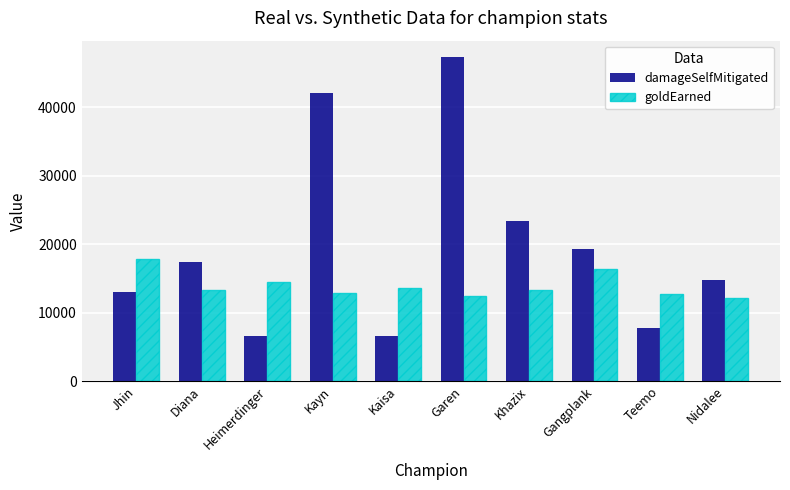

What value does the damageSelfMitigated series have at Heimerdinger?

6635